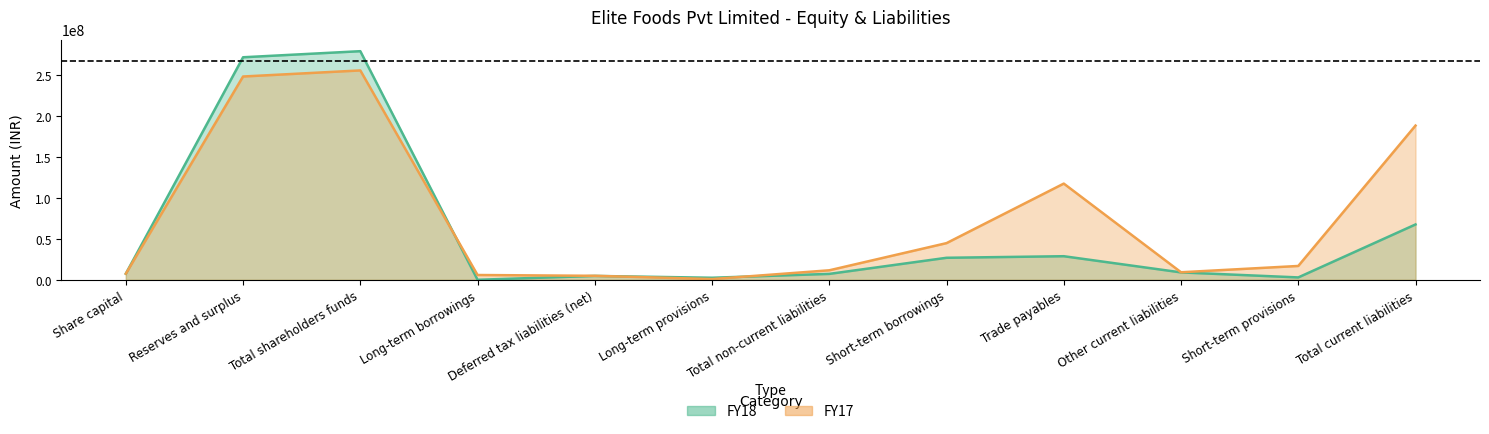

Between Long-term provisions and Short-term borrowings, which series saw the biggest shift?

FY17